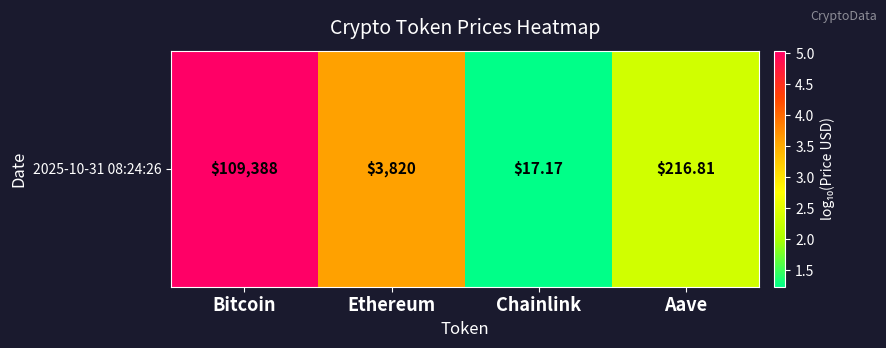

The chart shows a value of 2.3 at Aave. True or false?

True